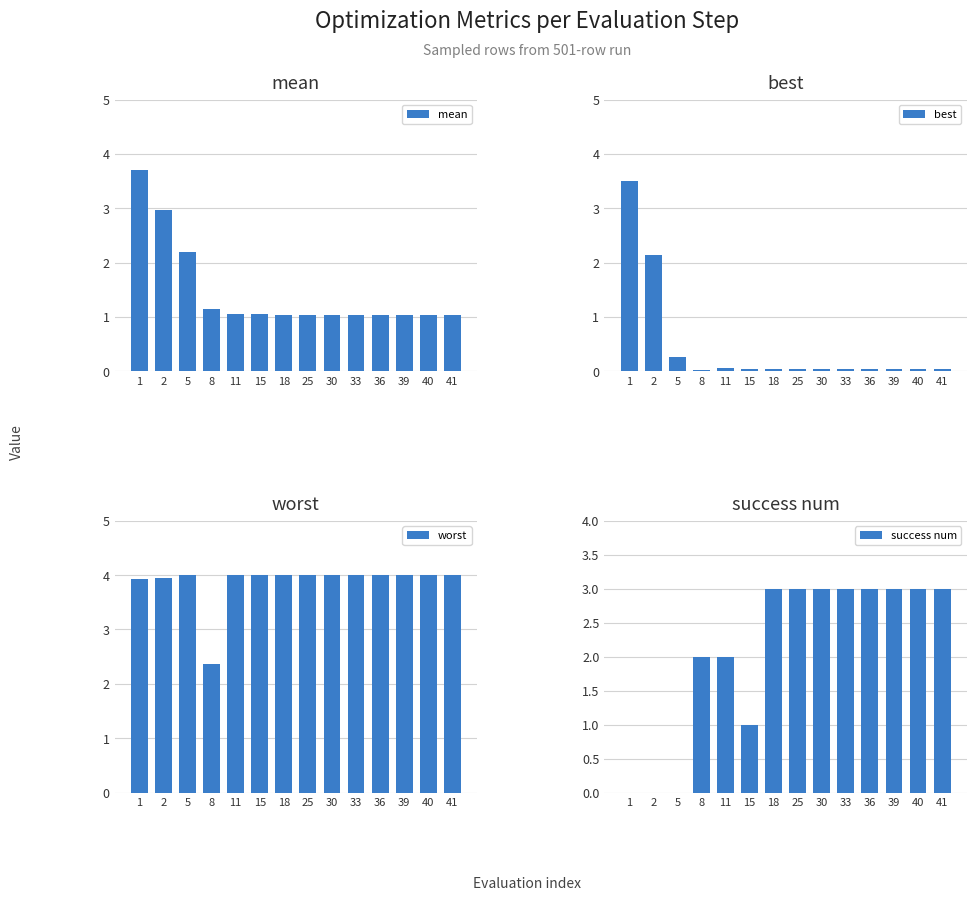

Which has a higher value, 40 or 8?

8